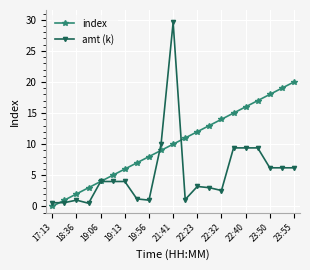

What is the maximum value shown in the chart?

29.6